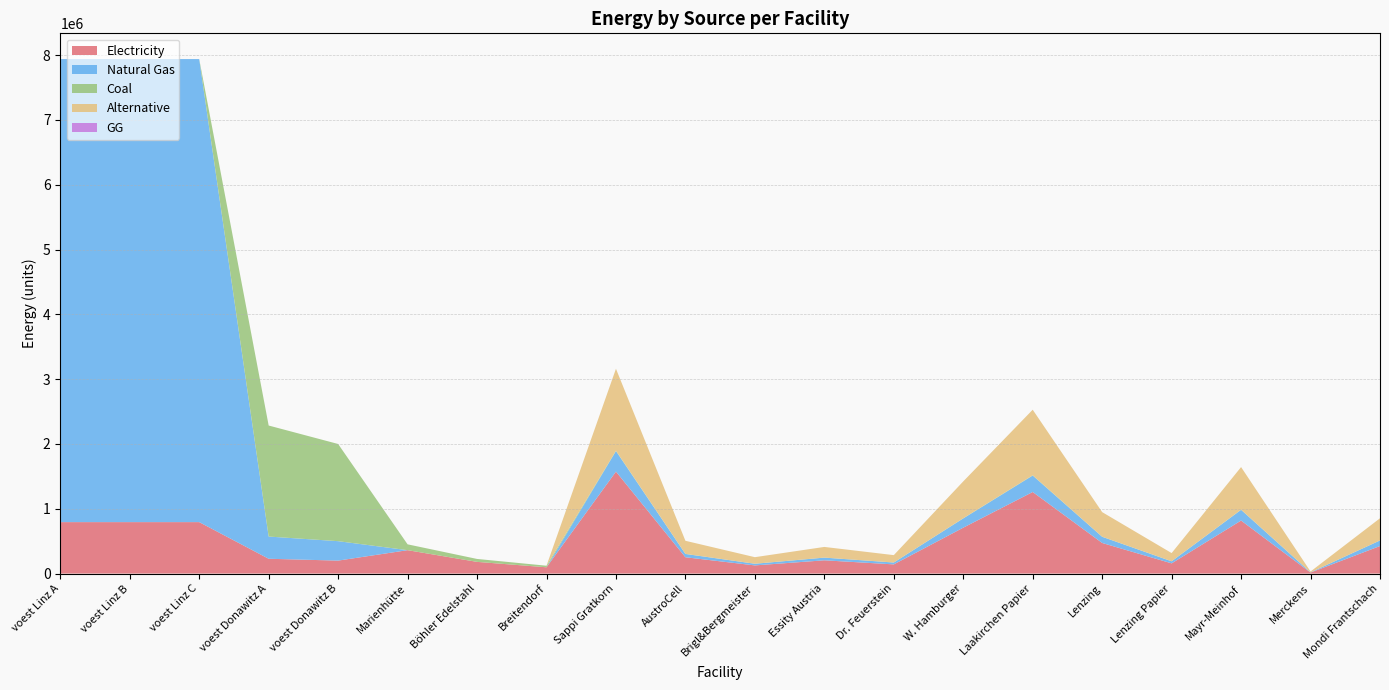

Reading right to left, list all the values displayed in this chart.

elec: Mondi Frantschach=424786.8	Merckens=15732.8	Mayr-Meinhof=818107.9	Lenzing Papier=157328.4	Lenzing=471985.3	Laakirchen Papier=1258627.5	W. Hamburger=707978.0	Dr. Feuerstein=141595.6	Essity Austria=204527.0	Brigl&Bergmeister=125862.8	AustroCell=251725.5	Sappi Gratkorn=1573284.4	Breitendorf=96800.0	Böhler Edelstahl=180400.0	Marienhütte=360800.0	voest Donawitz B=199929.0	voest Donawitz A=228411.3	voest Linz C=793870.4	voest Linz B=793870.4	voest Linz A=793870.4
NG: Mondi Frantschach=85487.5	Merckens=3166.2	Mayr-Meinhof=164642.6	Lenzing Papier=31662.0	Lenzing=94986.1	Laakirchen Papier=253296.3	W. Hamburger=142479.2	Dr. Feuerstein=28495.8	Essity Austria=41160.7	Brigl&Bergmeister=25329.6	AustroCell=50659.3	Sappi Gratkorn=316620.4	Breitendorf=0.0	Böhler Edelstahl=0.0	Marienhütte=0.0	voest Donawitz B=299893.6	voest Donawitz A=342616.9	voest Linz C=7144833.3	voest Linz B=7144833.3	voest Linz A=7144833.3
coal: Mondi Frantschach=1656.7	Merckens=61.4	Mayr-Meinhof=3190.8	Lenzing Papier=613.6	Lenzing=1840.8	Laakirchen Papier=4908.8	W. Hamburger=2761.2	Dr. Feuerstein=552.2	Essity Austria=797.7	Brigl&Bergmeister=490.9	AustroCell=981.8	Sappi Gratkorn=6136.1	Breitendorf=24200.0	Böhler Edelstahl=45100.0	Marienhütte=90200.0	voest Donawitz B=1499467.9	voest Donawitz A=1713084.7	voest Linz C=0.0	voest Linz B=0.0	voest Linz A=0.0
alt: Mondi Frantschach=341287.3	Merckens=12640.3	Mayr-Meinhof=657294.2	Lenzing Papier=126402.7	Lenzing=379208.2	Laakirchen Papier=1011221.8	W. Hamburger=568812.2	Dr. Feuerstein=113762.4	Essity Austria=164323.5	Brigl&Bergmeister=101122.2	AustroCell=202244.4	Sappi Gratkorn=1264027.2	Breitendorf=0.0	Böhler Edelstahl=0.0	Marienhütte=0.0	voest Donawitz B=0.0	voest Donawitz A=0.0	voest Linz C=0.0	voest Linz B=0.0	voest Linz A=0.0
GG: Mondi Frantschach=0.0	Merckens=0.0	Mayr-Meinhof=0.0	Lenzing Papier=0.0	Lenzing=0.0	Laakirchen Papier=0.0	W. Hamburger=0.0	Dr. Feuerstein=0.0	Essity Austria=0.0	Brigl&Bergmeister=0.0	AustroCell=0.0	Sappi Gratkorn=0.0	Breitendorf=0.0	Böhler Edelstahl=0.0	Marienhütte=0.0	voest Donawitz B=0.0	voest Donawitz A=0.0	voest Linz C=0.0	voest Linz B=0.0	voest Linz A=0.0